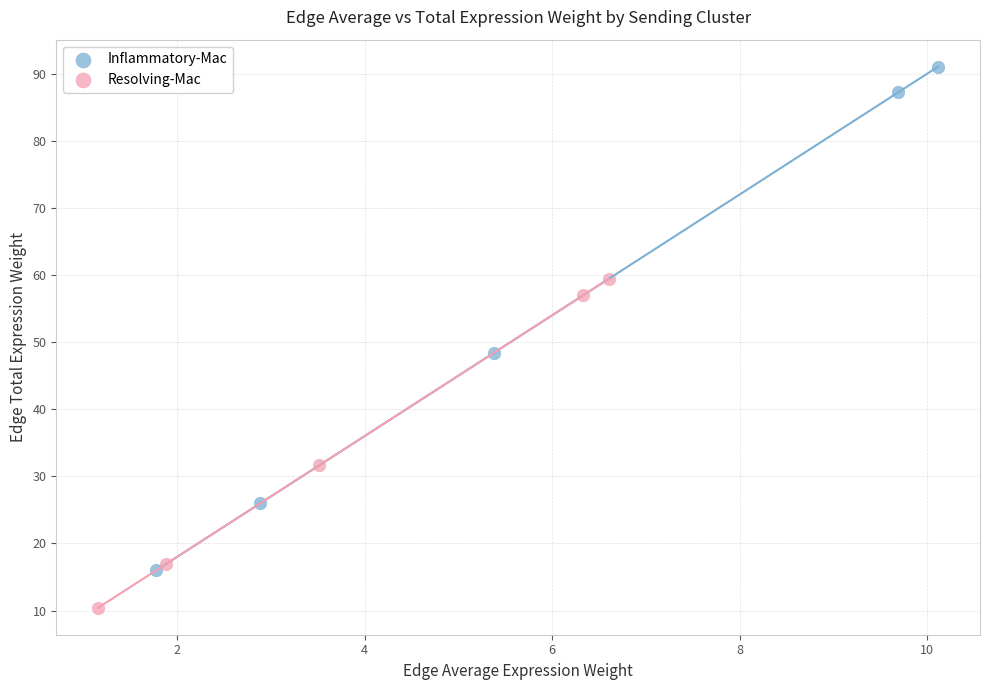

Which series has the largest Y range (max minus min)?

Inflammatory-Mac